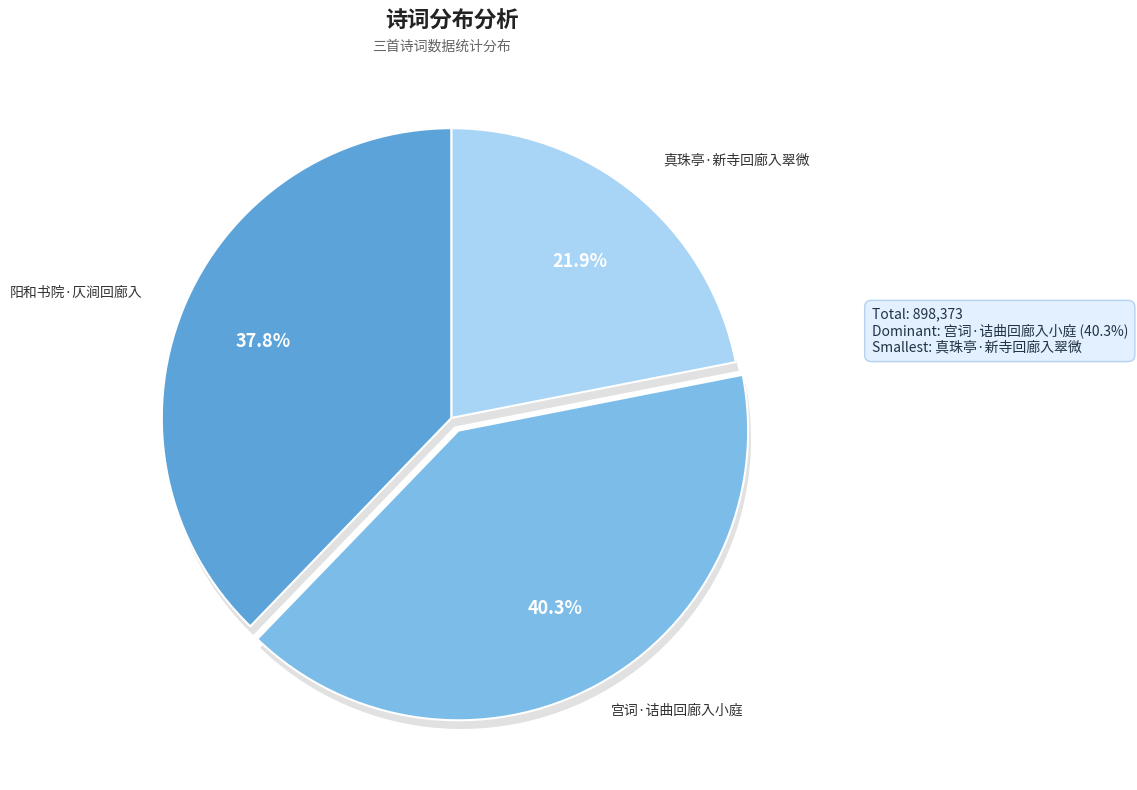

Rank the categories by value from highest to lowest.

宫词·诘曲回廊入小庭, 阳和书院·仄涧回廊入, 真珠亭·新寺回廊入翠微